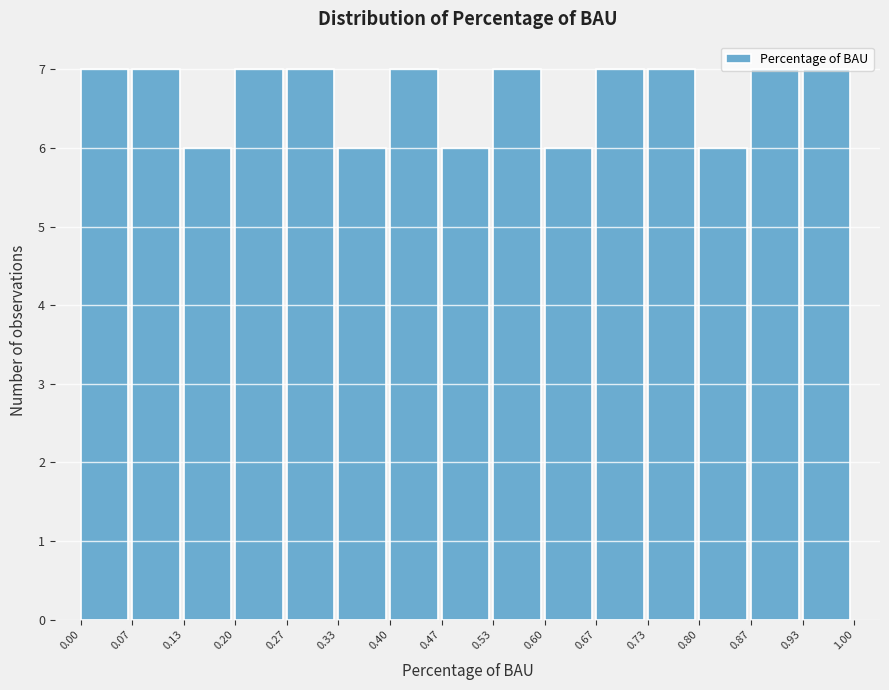

How tall is the bar that spans 0.60 to 0.67 on the x-axis? The values are not printed on the chart, so give them approximately, as read against the axis.

6